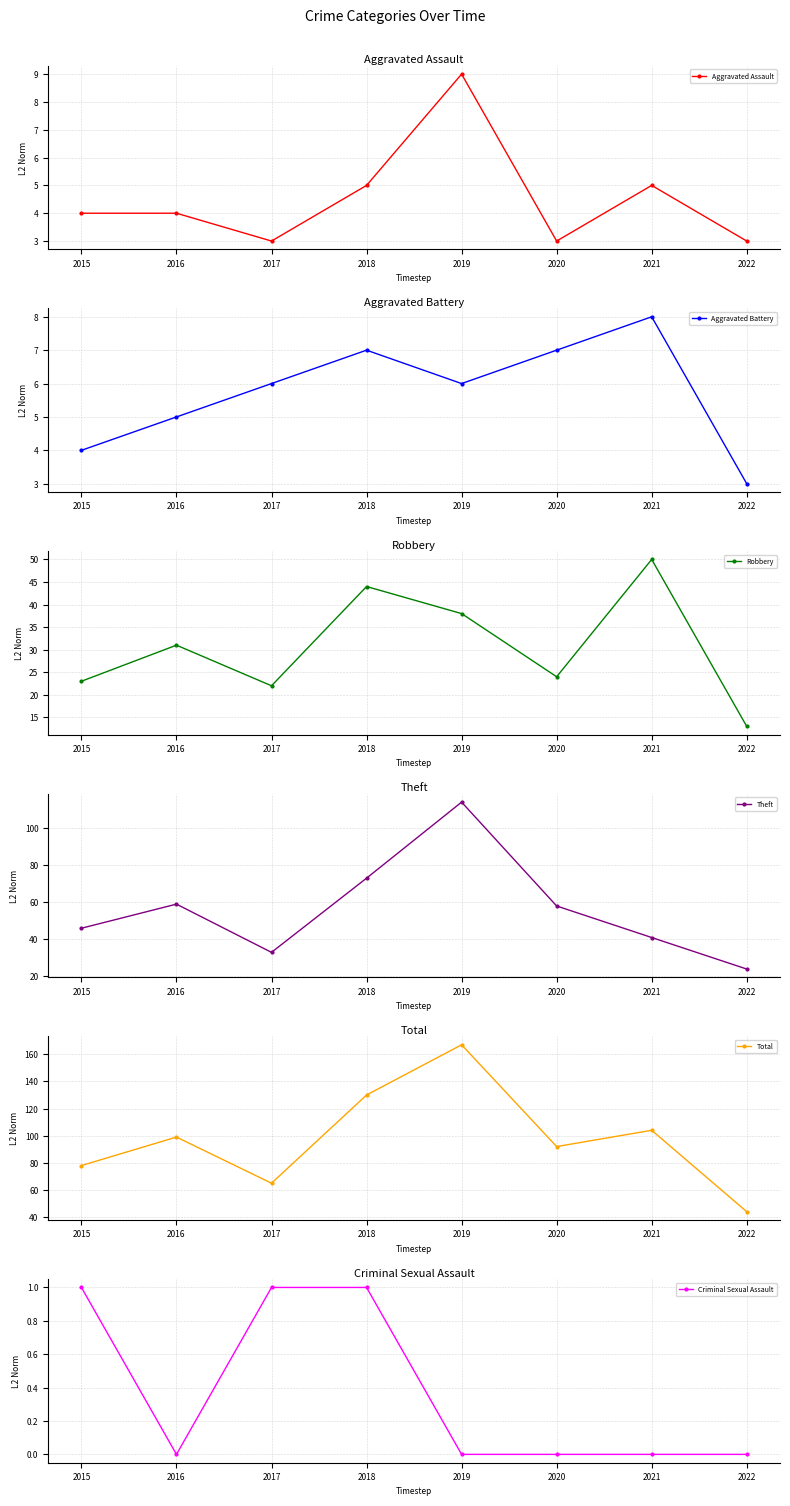

True or false: Robbery and Total cross at least once.

False